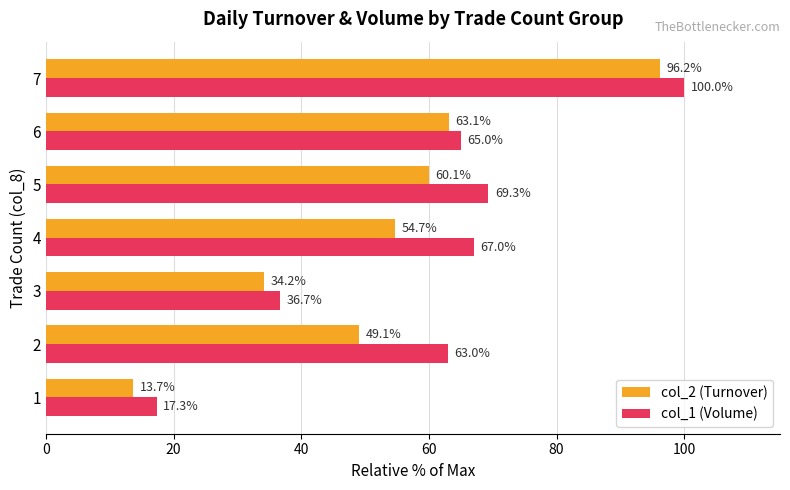

At which label is col_2 (Turnover) closest to 54?

4